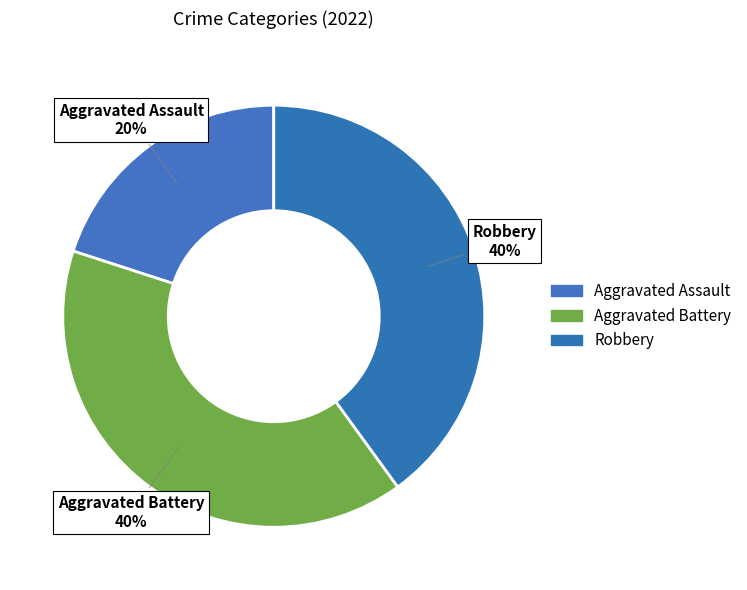

Count the number of slices in the pie.

3